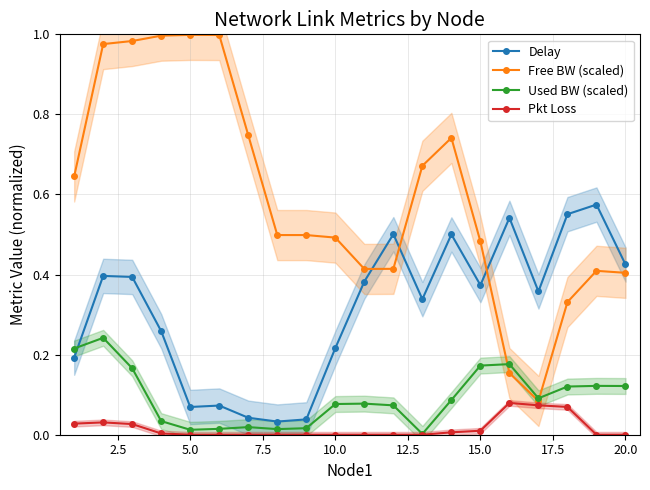

Is this an area chart (filled region under the line)?

No